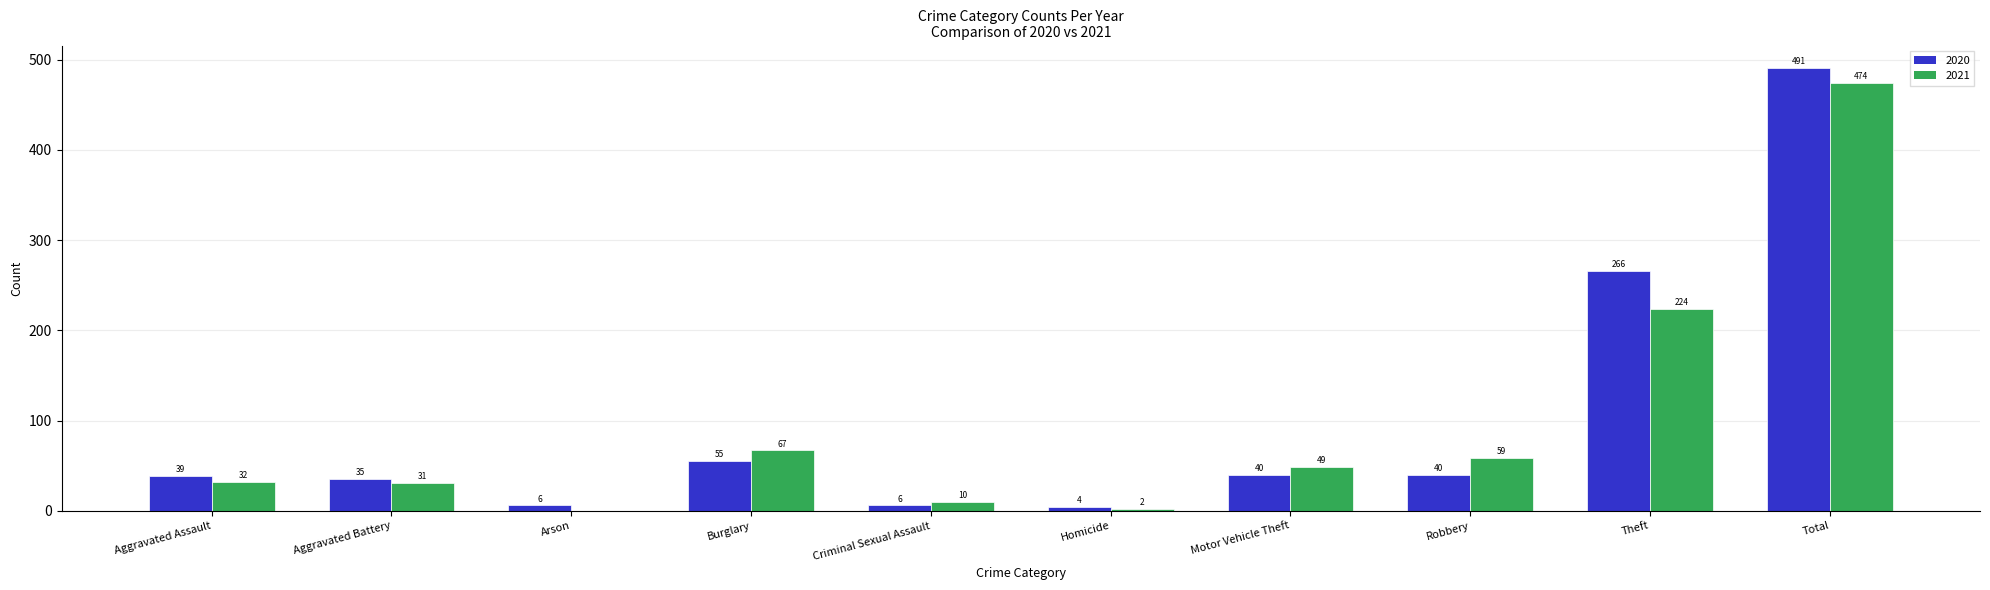

Reading left to right, transcribe all the data shown in this chart.

2020: 39	35	6	55	6	4	40	40	266	491
2021: 32	31	0	67	10	2	49	59	224	474